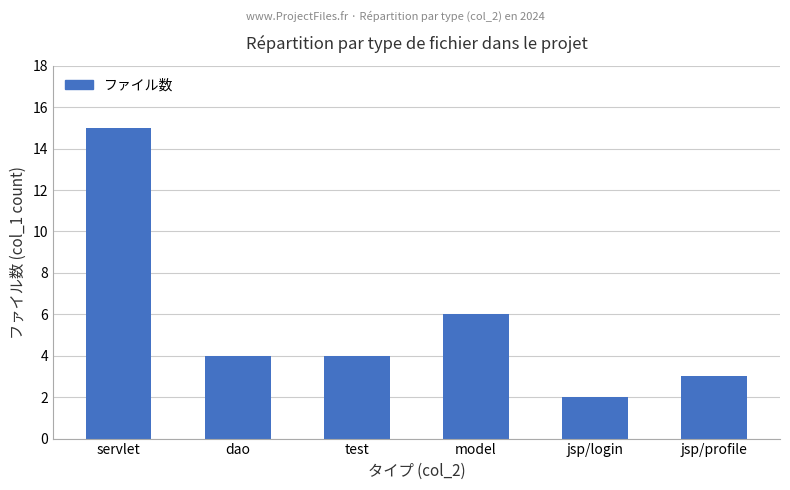

Which label corresponds to the largest value in the chart?

servlet